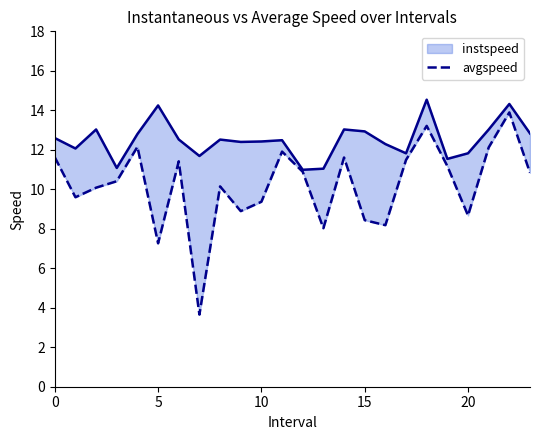

List the series in order of their peak value, lowest first.

avgspeed, instspeed